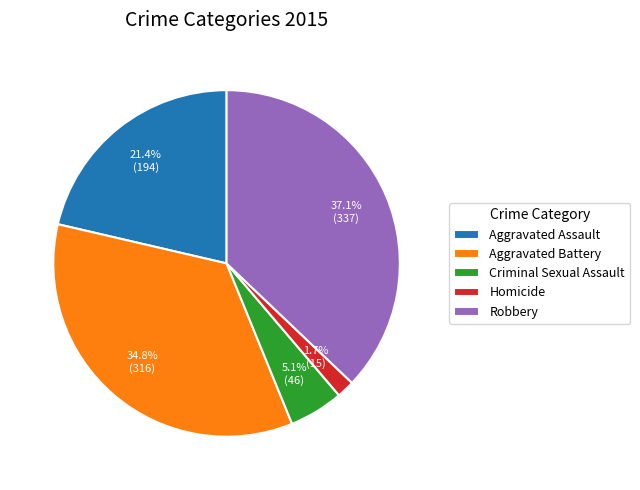

To the nearest percent, what is the difference between the Aggravated Assault and Homicide slice percentages?

20%